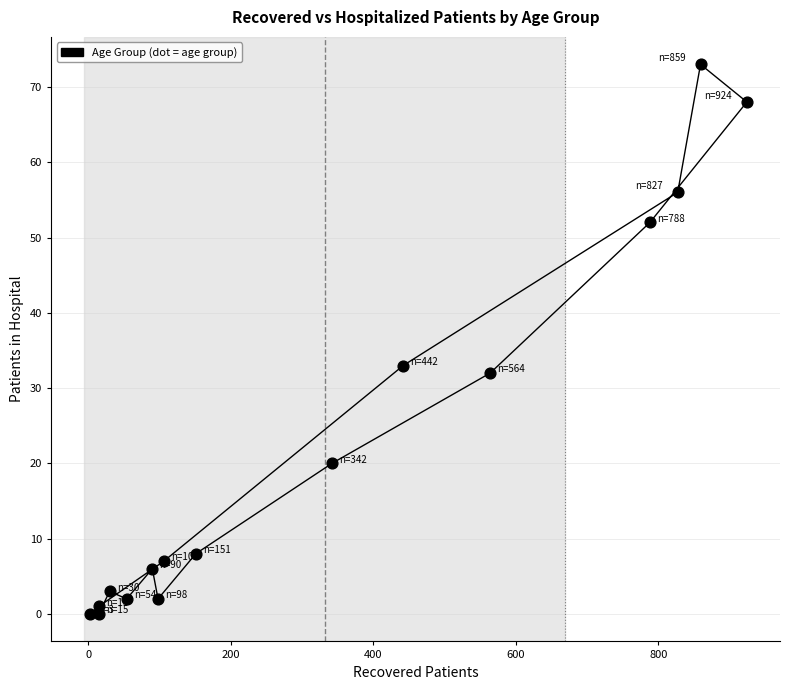

What Y value in the scatter plot is closest to 36?

33